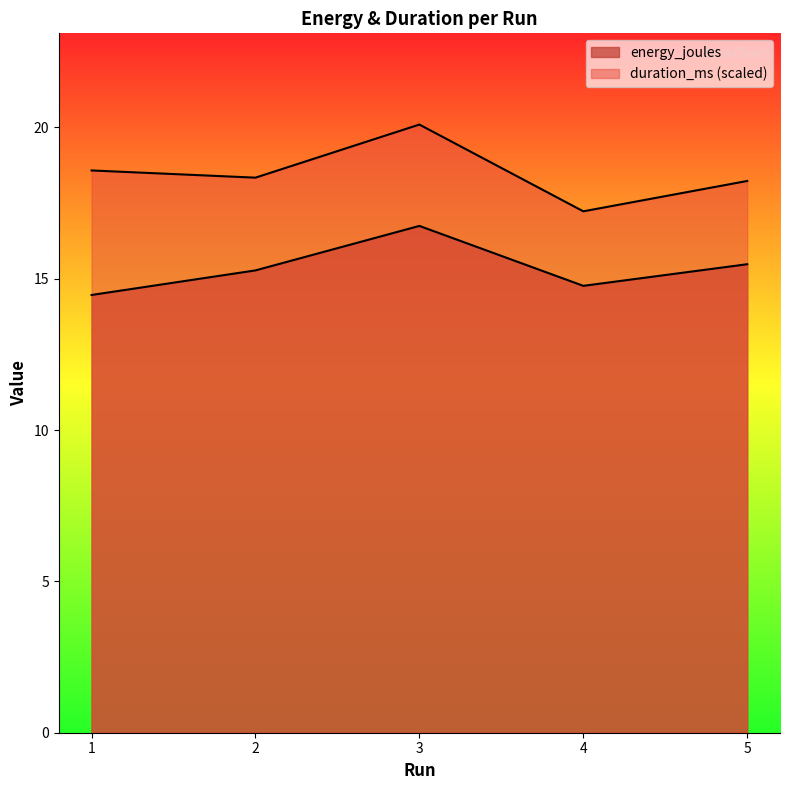

Is it true that duration_ms equals 5.7 at 1?

False